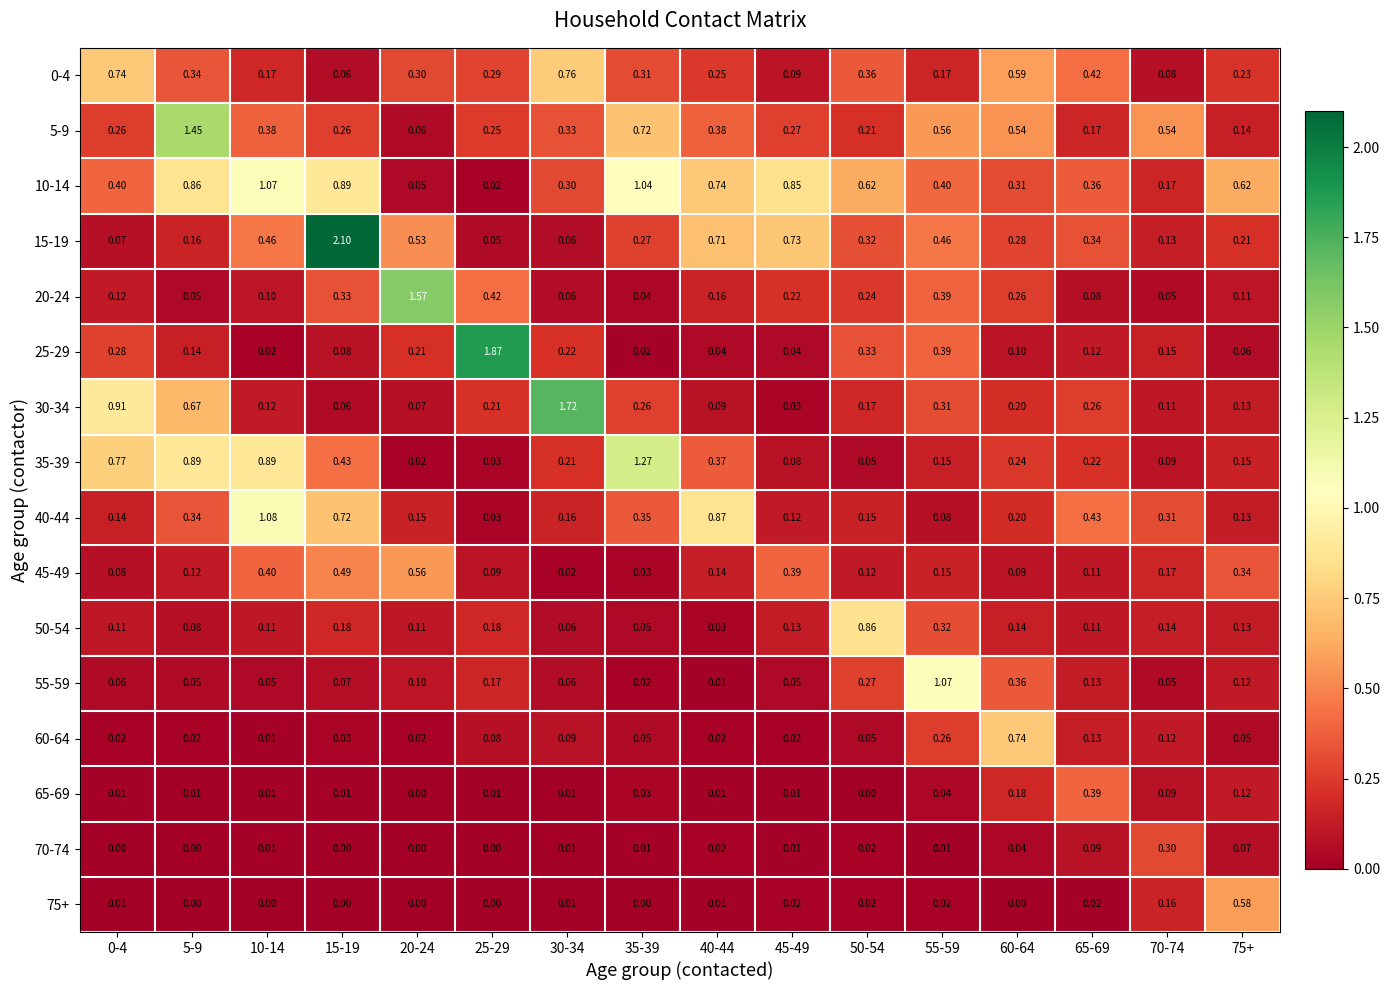

Is the value of 15-19 at 15-19 greater than the value of 5-9 at 5-9?

Yes